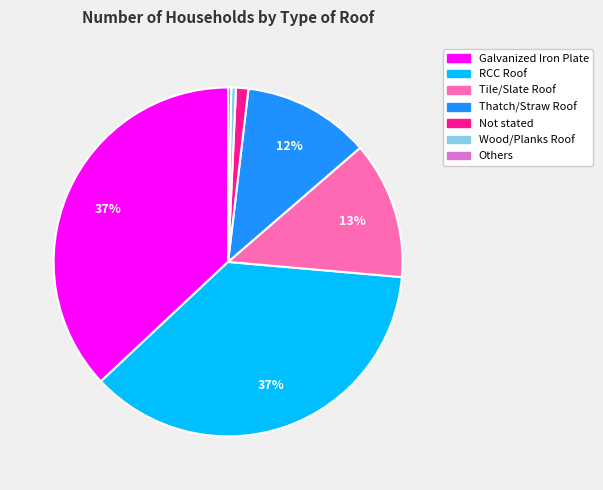

How many slices are in this pie chart?

7